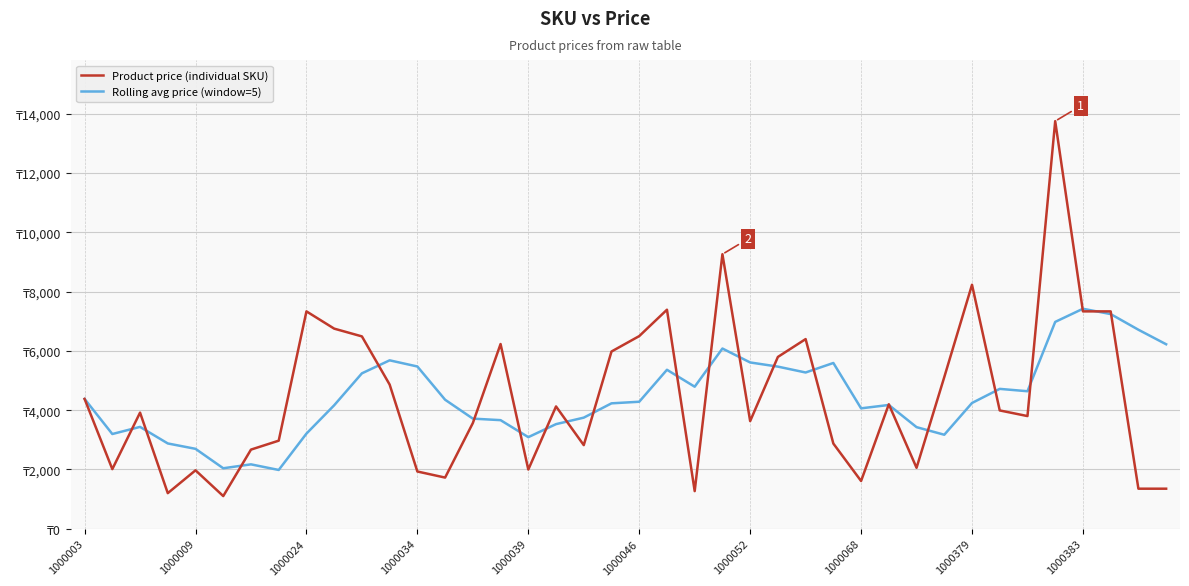

What are all the series names shown in the legend?

Product price (individual SKU), Rolling avg price (window=5)